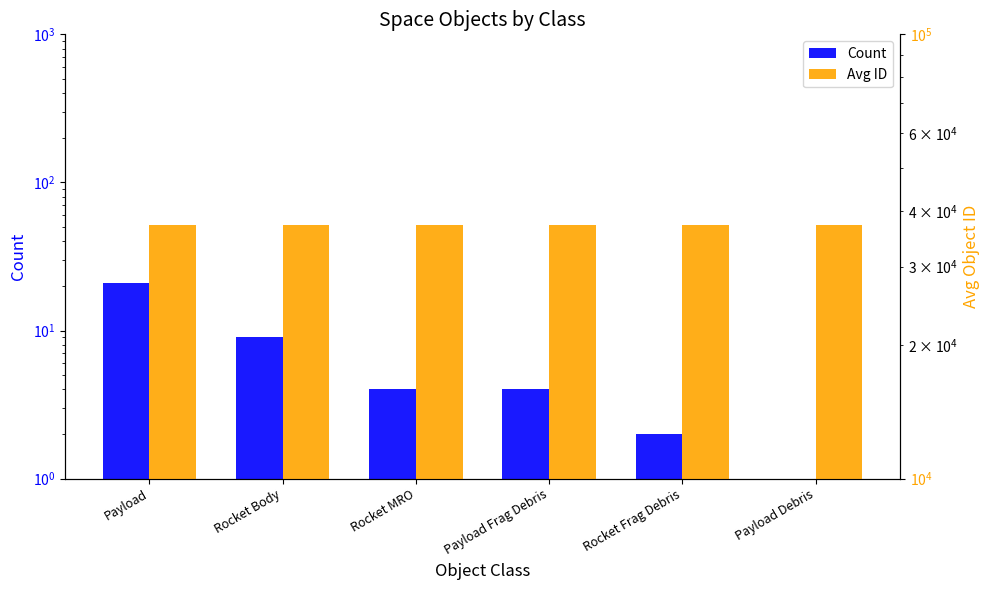

Read the Avg ID value at Payload Debris, to the nearest 5.

37235